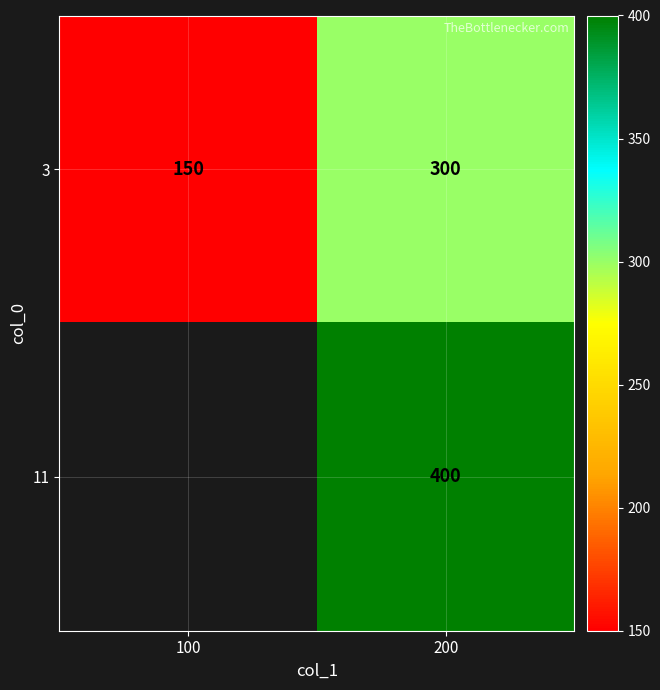

List the labels in order of 3 value, smallest first.

100, 200